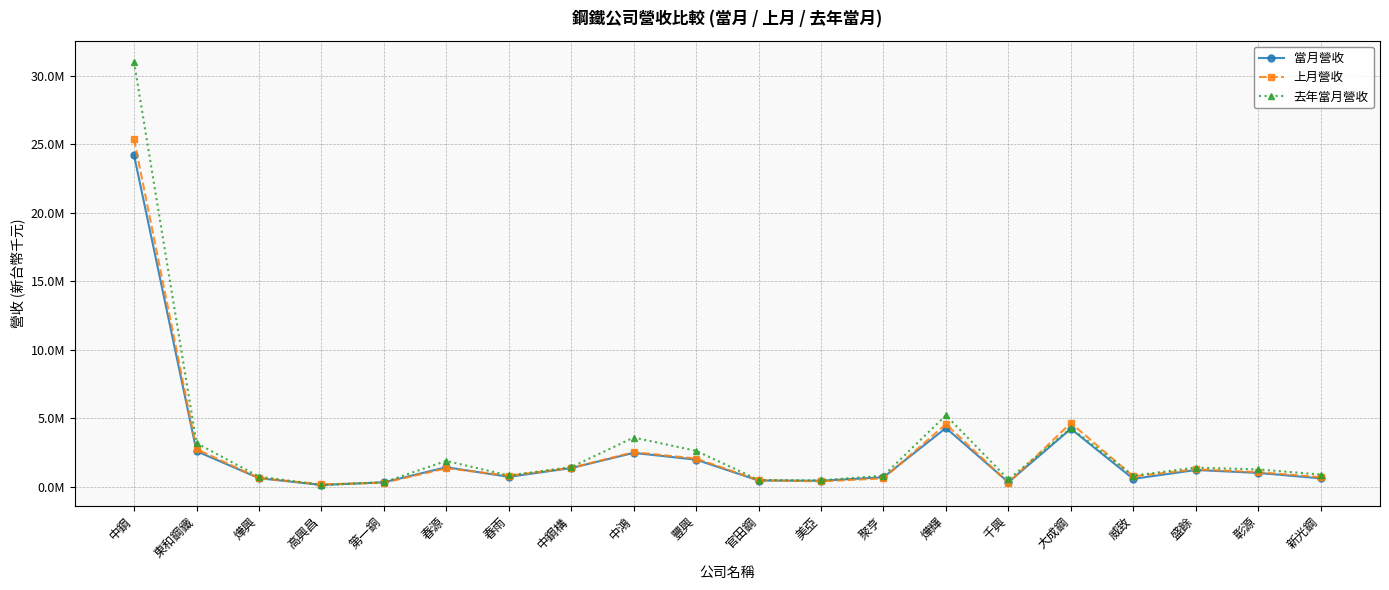

Does the chart have visible grid lines?

Yes